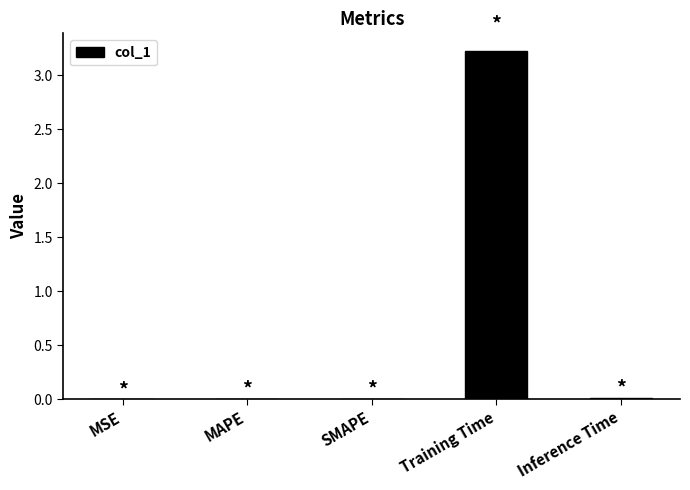

At which category does the chart reach its peak across all series?

Training Time